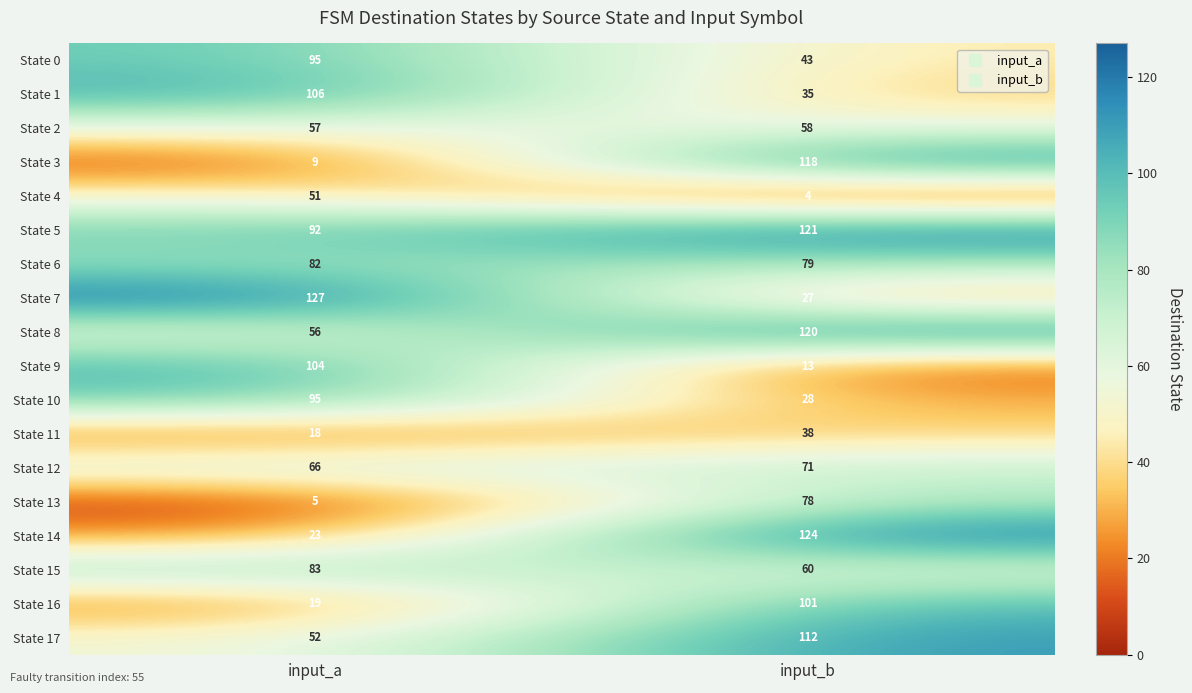

The value of State 15 at input_b is 89. True or false?

False